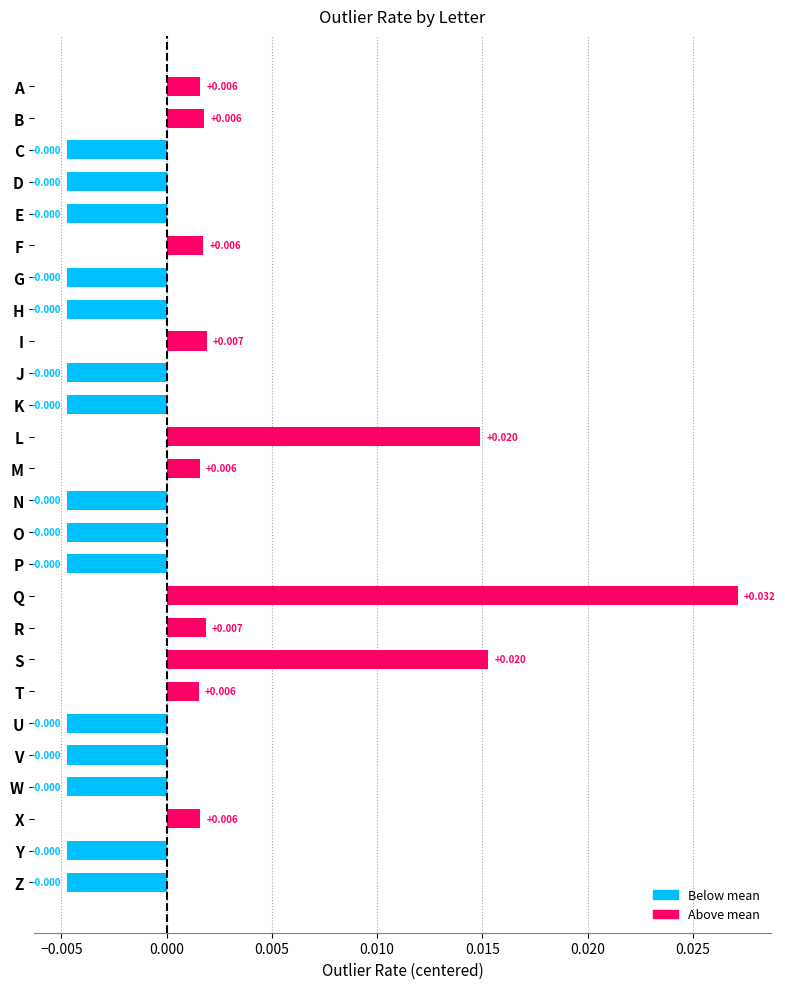

At which category does the chart reach its peak across all series?

Q